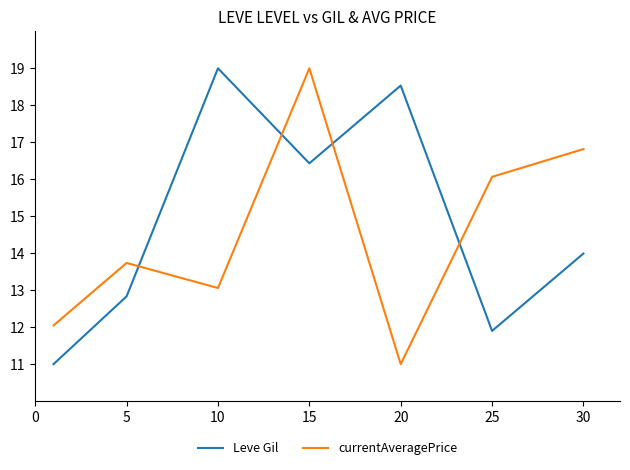

True or false: currentAveragePrice and Leve Gil cross at least once.

True